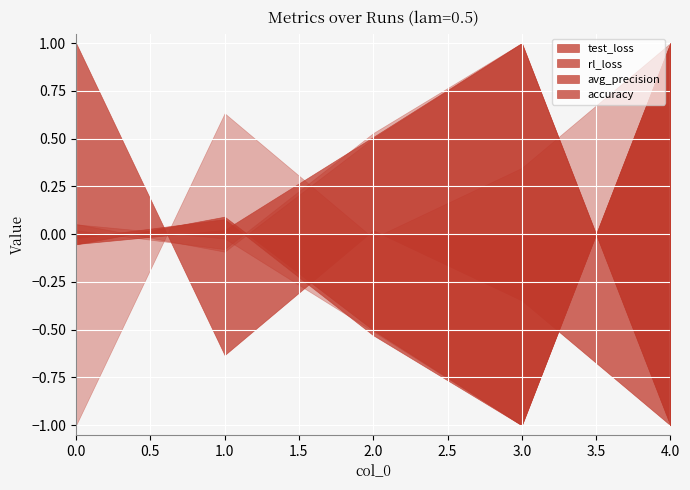

What is the sum of the avg_precision values at 4 and 3?

1.4